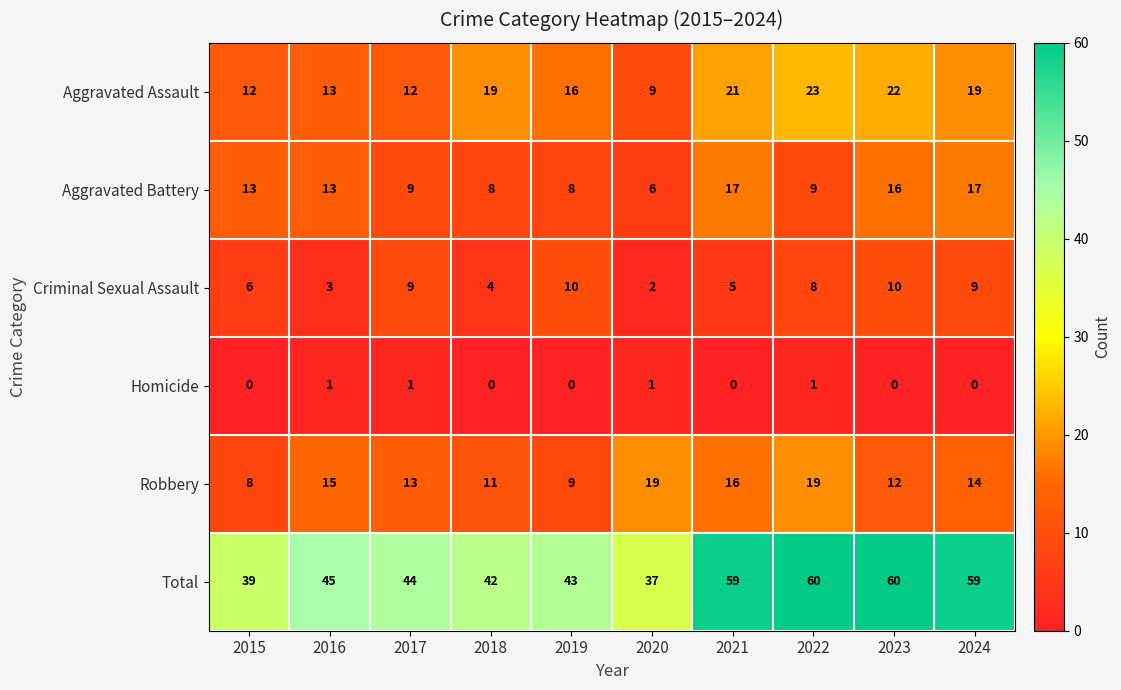

What is the difference between the highest and lowest values at 2021?

59